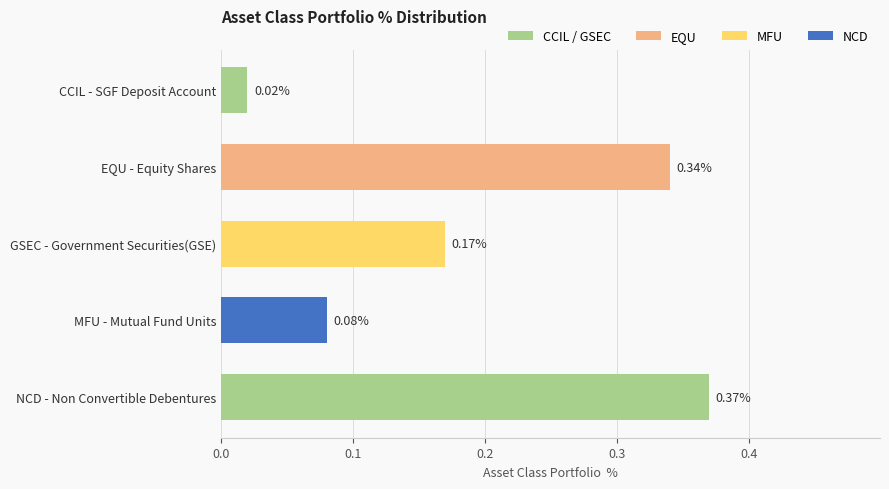

What is the sum of all values?

1.0